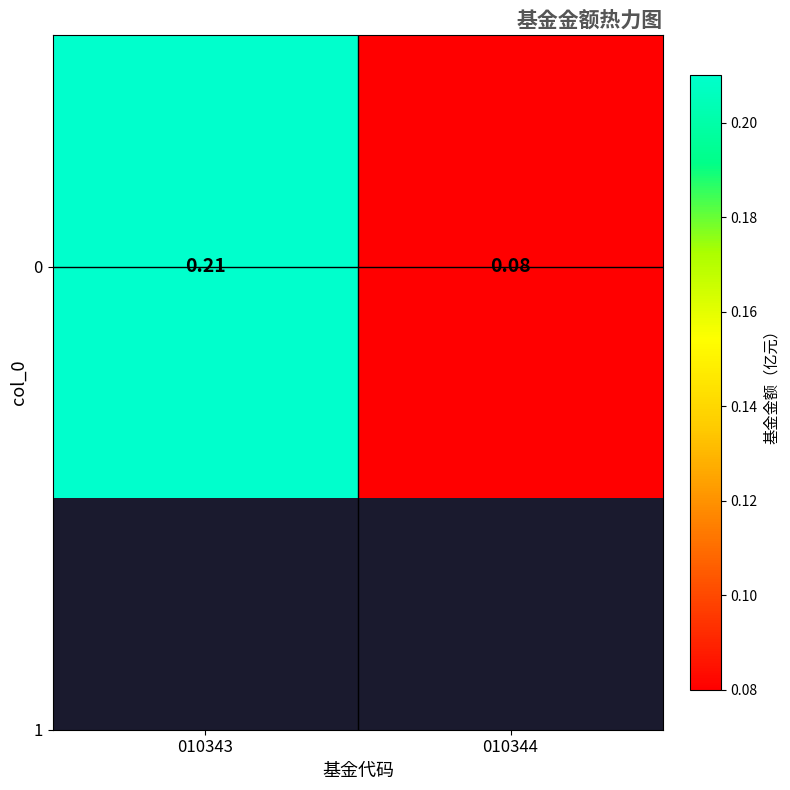

What is the change in value from 010343 to 010344?

-0.1